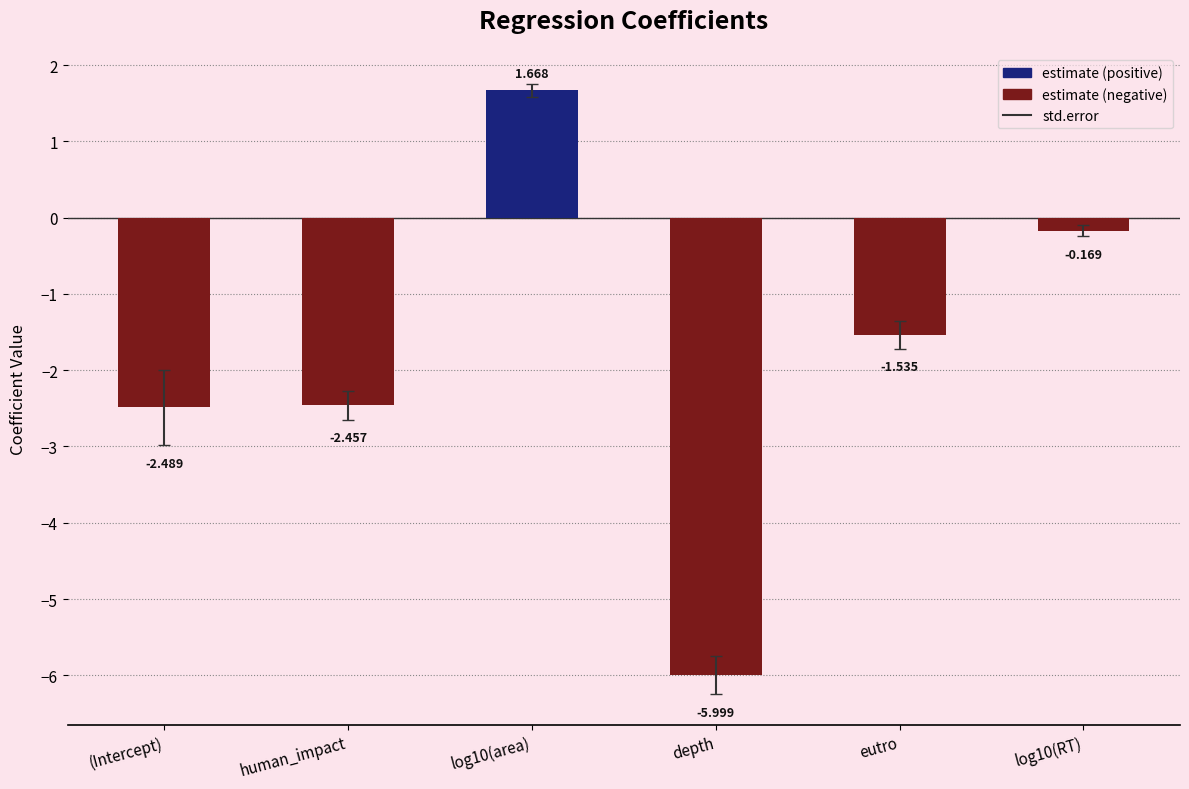

What is the average value?

-1.8